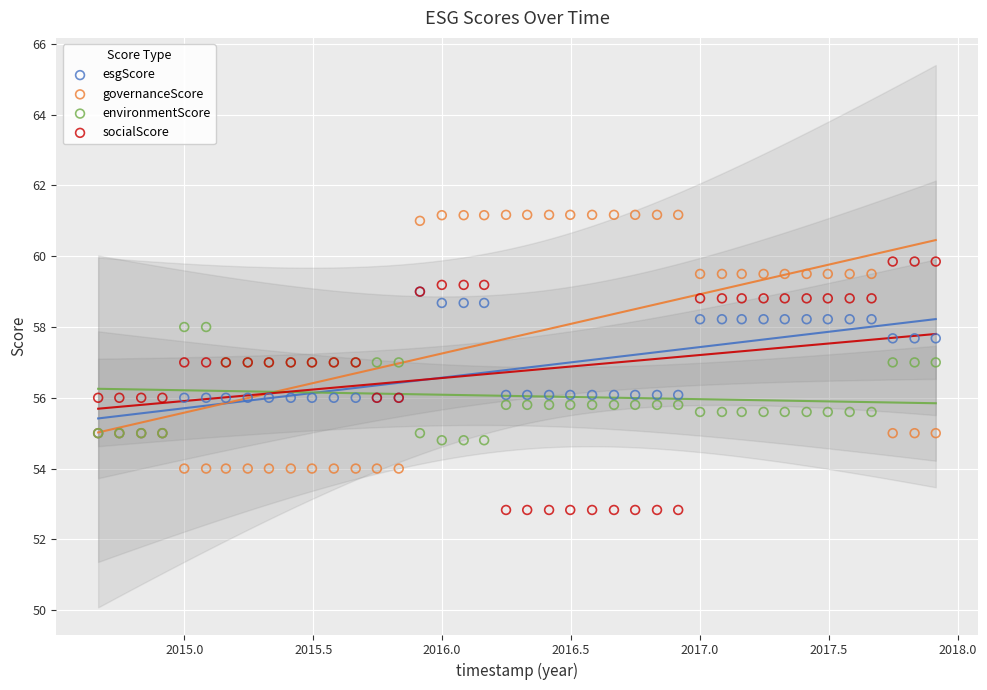

What are all the series names shown in the legend?

esgScore, governanceScore, environmentScore, socialScore